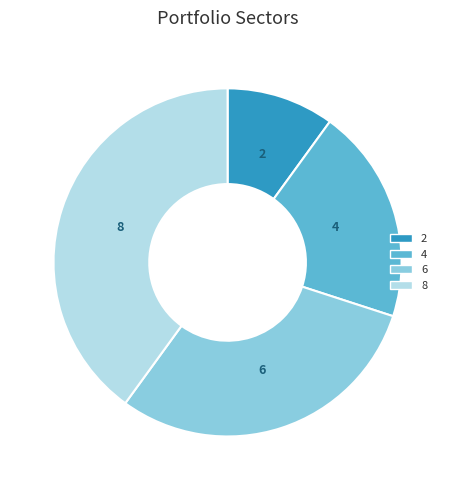

Which category has the biggest portion of the pie?

8